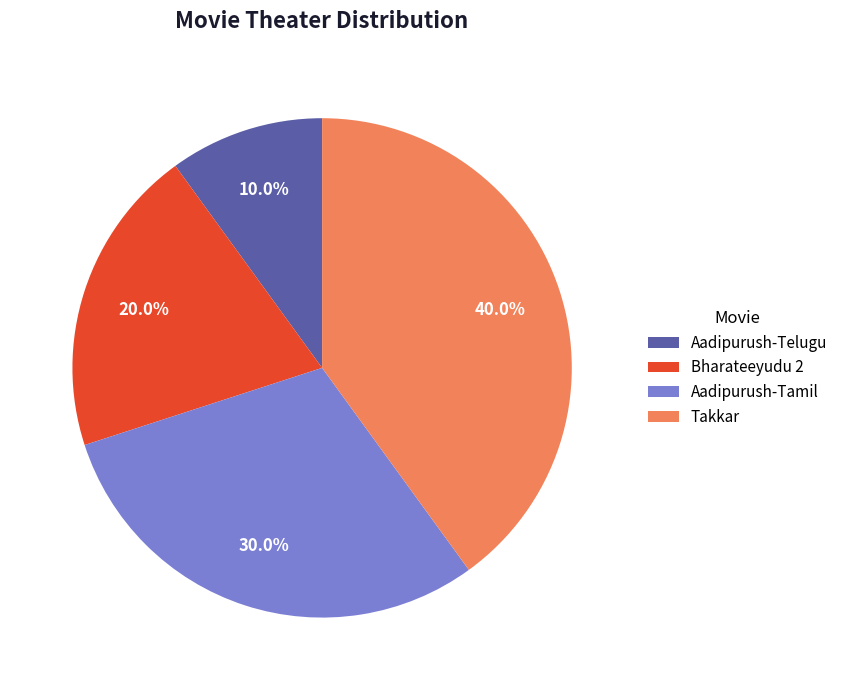

Which has a higher value, Bharateeyudu 2 or Aadipurush-Tamil?

Aadipurush-Tamil